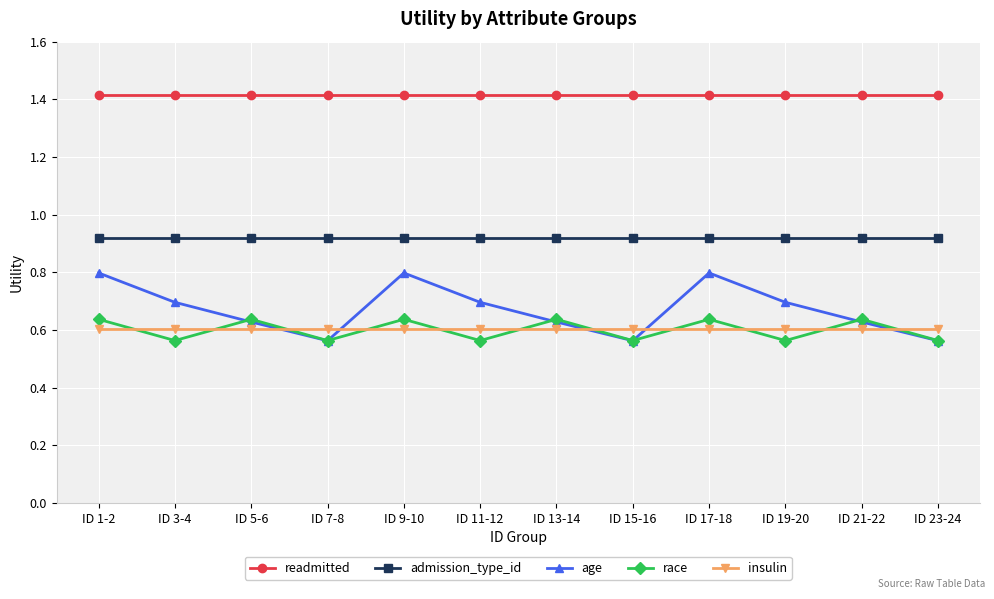

Read the readmitted value at ID 11-12.

1.4